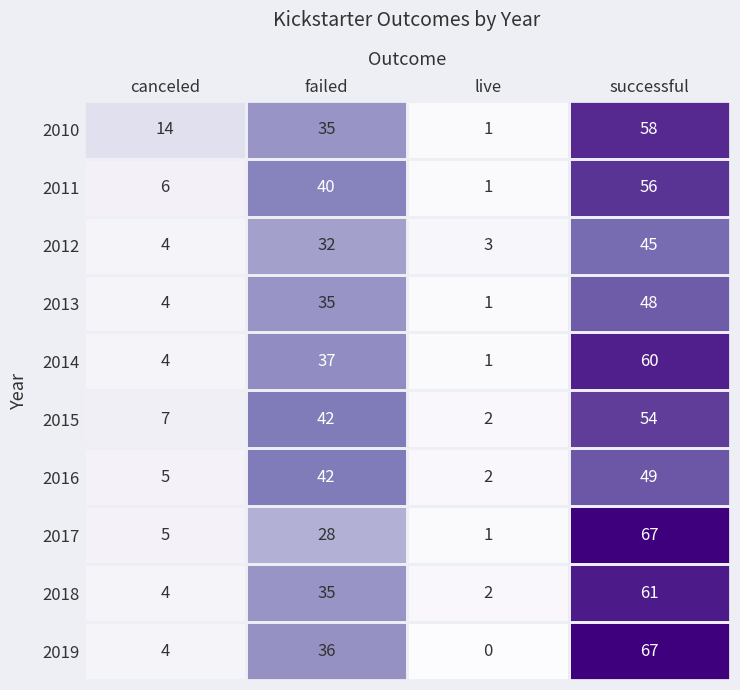

Which series has the widest spread of values?

2019